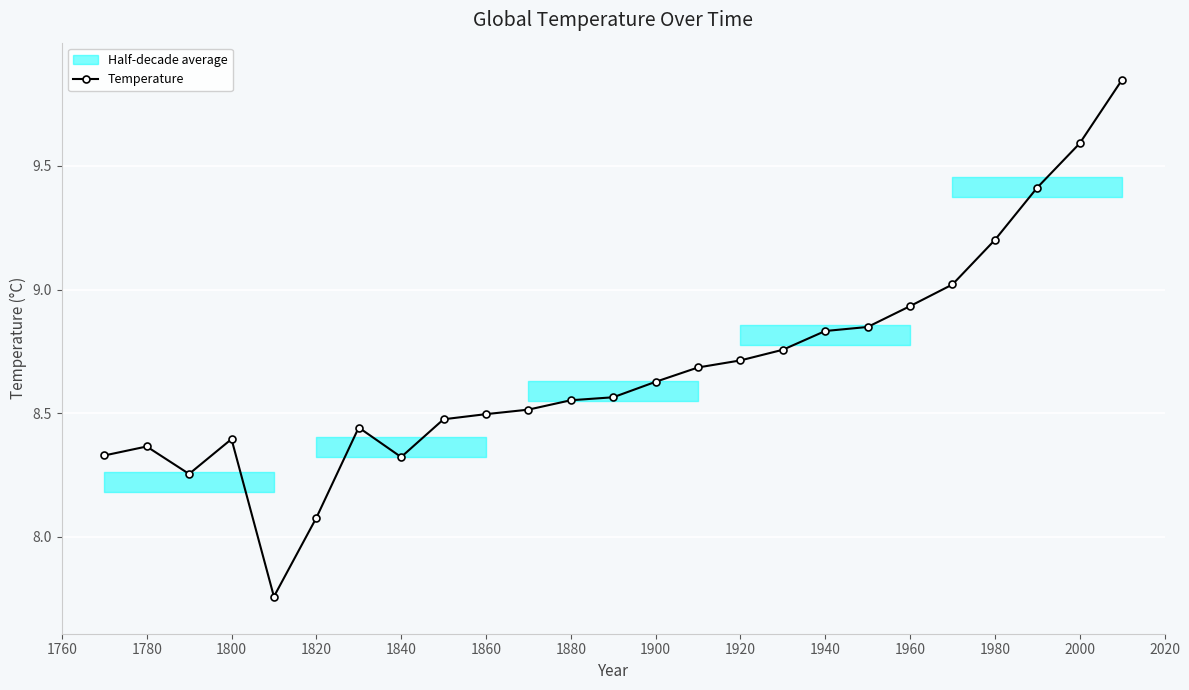

Is it true that Temperature equals 4.4 at 1880?

False